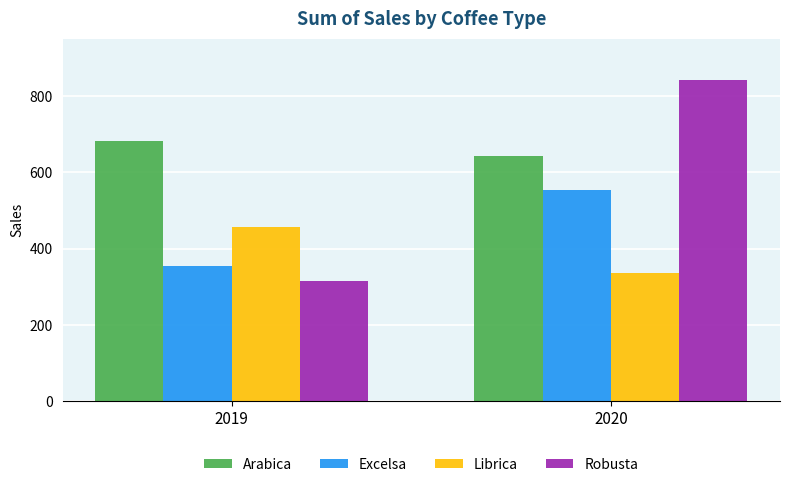

What is the sum of the Robusta values at 2019 and 2020?

1156.0